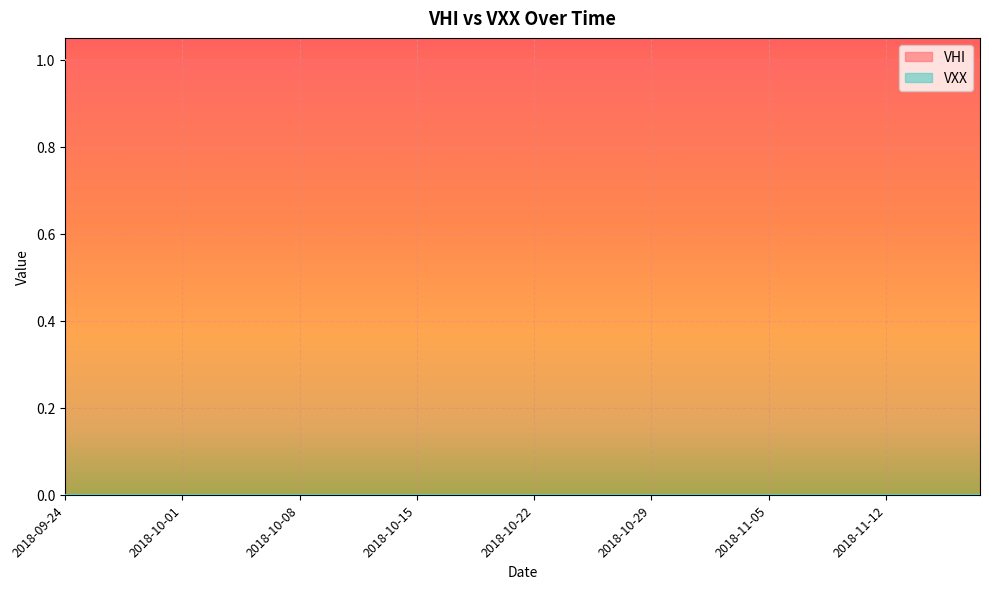

Reading left to right, what are all the values shown in this chart?

VHI: 2018-09-24=1	2018-09-25=1	2018-09-26=1	2018-09-27=1	2018-09-28=1	2018-10-01=1	2018-10-02=1	2018-10-03=1	2018-10-04=1	2018-10-05=1	2018-10-08=1	2018-10-09=1	2018-10-10=1	2018-10-11=1	2018-10-12=1	2018-10-15=1	2018-10-16=1	2018-10-17=1	2018-10-18=1	2018-10-19=1	2018-10-22=1	2018-10-23=1	2018-10-24=1	2018-10-25=1	2018-10-26=1	2018-10-29=1	2018-10-30=1	2018-10-31=1	2018-11-01=1	2018-11-02=1	2018-11-05=1	2018-11-06=1	2018-11-07=1	2018-11-08=1	2018-11-09=1	2018-11-12=1	2018-11-13=1	2018-11-14=1	2018-11-15=1	2018-11-16=1
VXX: 2018-09-24=0	2018-09-25=0	2018-09-26=0	2018-09-27=0	2018-09-28=0	2018-10-01=0	2018-10-02=0	2018-10-03=0	2018-10-04=0	2018-10-05=0	2018-10-08=0	2018-10-09=0	2018-10-10=0	2018-10-11=0	2018-10-12=0	2018-10-15=0	2018-10-16=0	2018-10-17=0	2018-10-18=0	2018-10-19=0	2018-10-22=0	2018-10-23=0	2018-10-24=0	2018-10-25=0	2018-10-26=0	2018-10-29=0	2018-10-30=0	2018-10-31=0	2018-11-01=0	2018-11-02=0	2018-11-05=0	2018-11-06=0	2018-11-07=0	2018-11-08=0	2018-11-09=0	2018-11-12=0	2018-11-13=0	2018-11-14=0	2018-11-15=0	2018-11-16=0